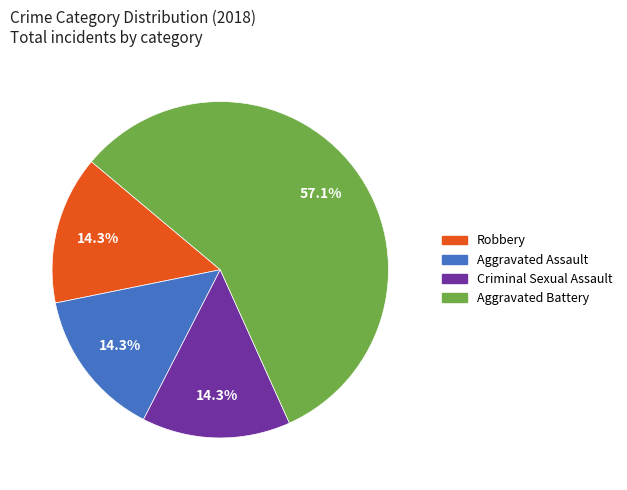

What is the total percentage of Aggravated Assault and Aggravated Battery?

71.4%